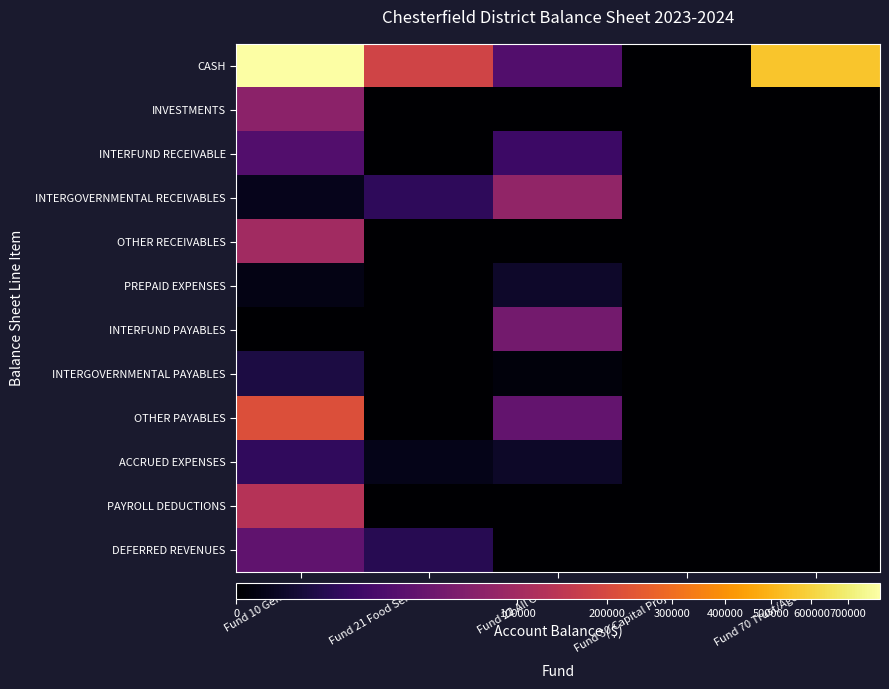

At Fund 70 Trust/Agency, list the series in order from largest to smallest.

CASH, INVESTMENTS, INTERFUND RECEIVABLE, INTERGOVERNMENTAL RECEIVABLES, OTHER RECEIVABLES, PREPAID EXPENSES, INTERFUND PAYABLES, INTERGOVERNMENTAL PAYABLES, OTHER PAYABLES, ACCRUED EXPENSES, PAYROLL DEDUCTIONS, DEFERRED REVENUES